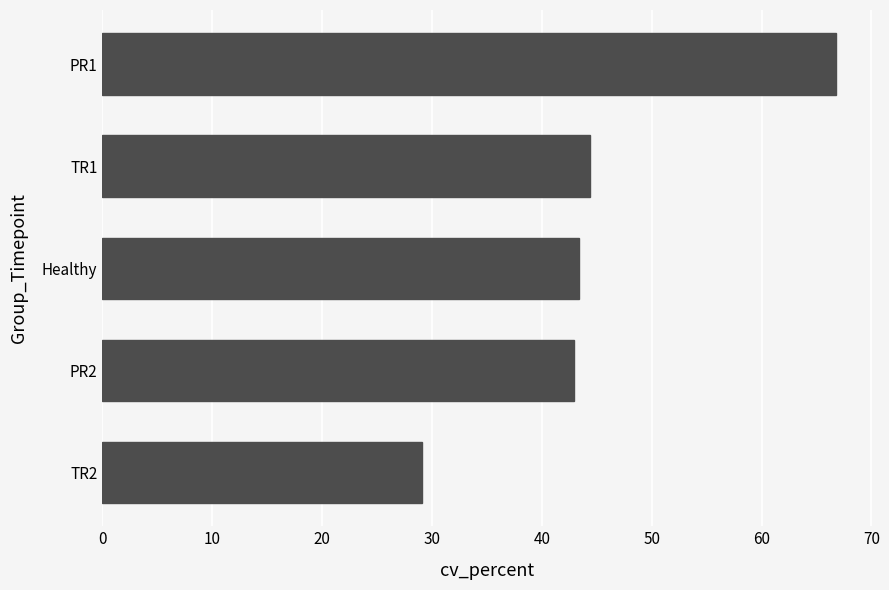

What is the maximum value shown in the chart?

66.7